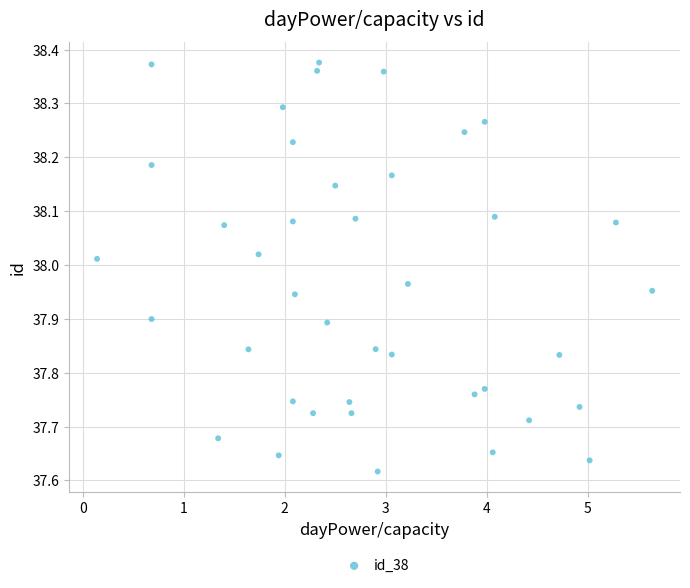

What is the range of Y values (max minus min)?

0.8